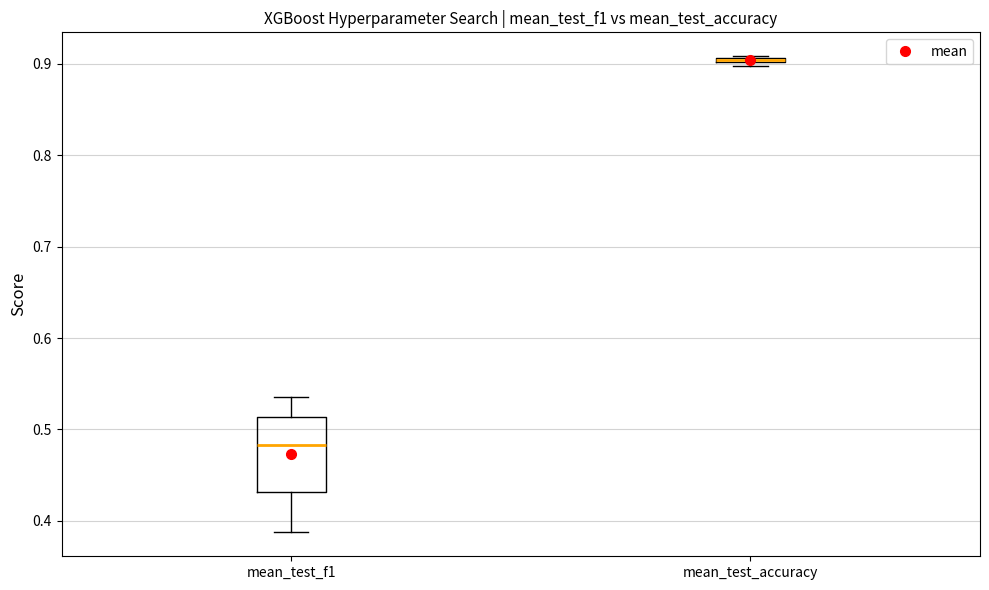

Comparing the boxes themselves (not the whiskers), which one is the tallest?

mean_test_f1